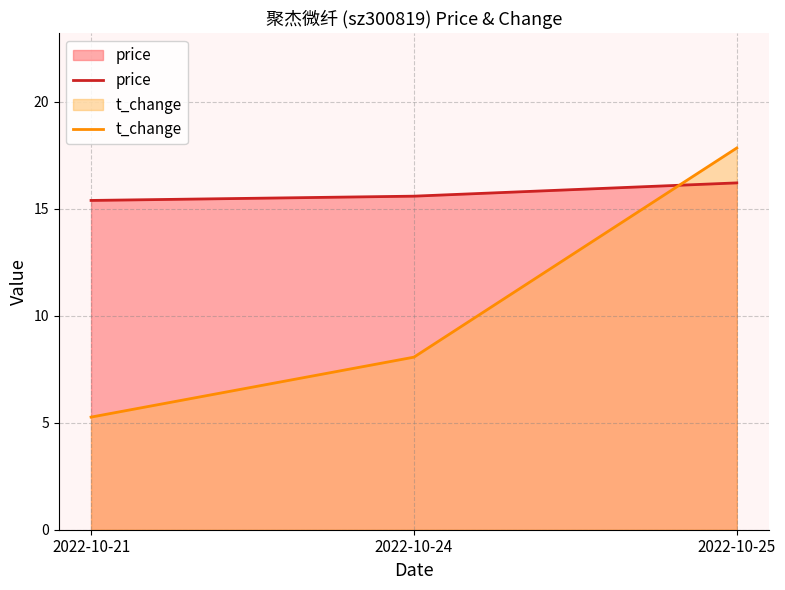

Between 2022-10-21 and 2022-10-24, which is larger?

2022-10-24